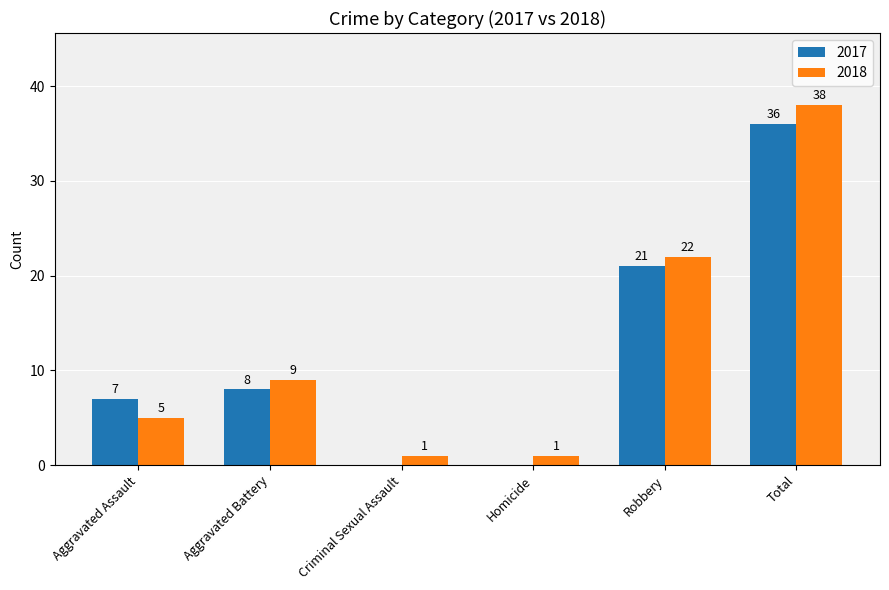

How many groups of bars are there?

6